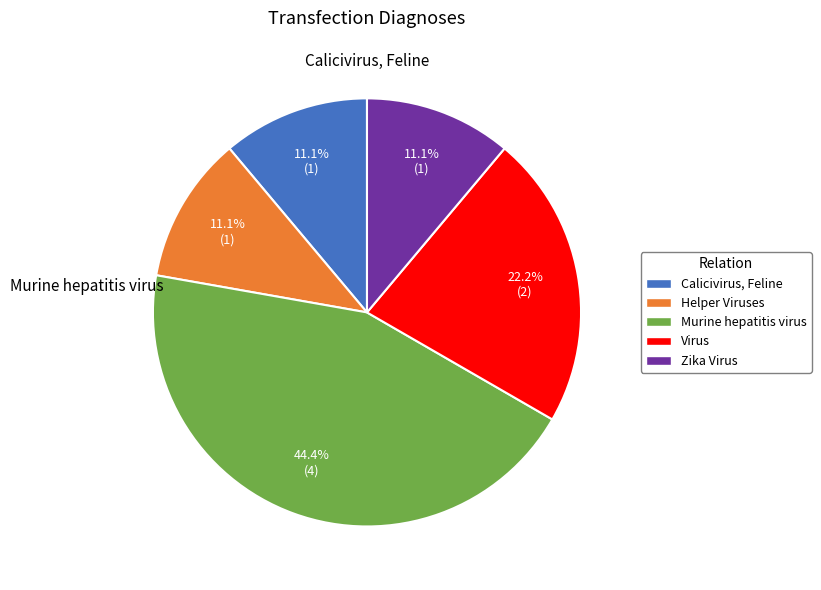

What is the ratio of the value at Murine hepatitis virus to the value at Helper Viruses?

4.0